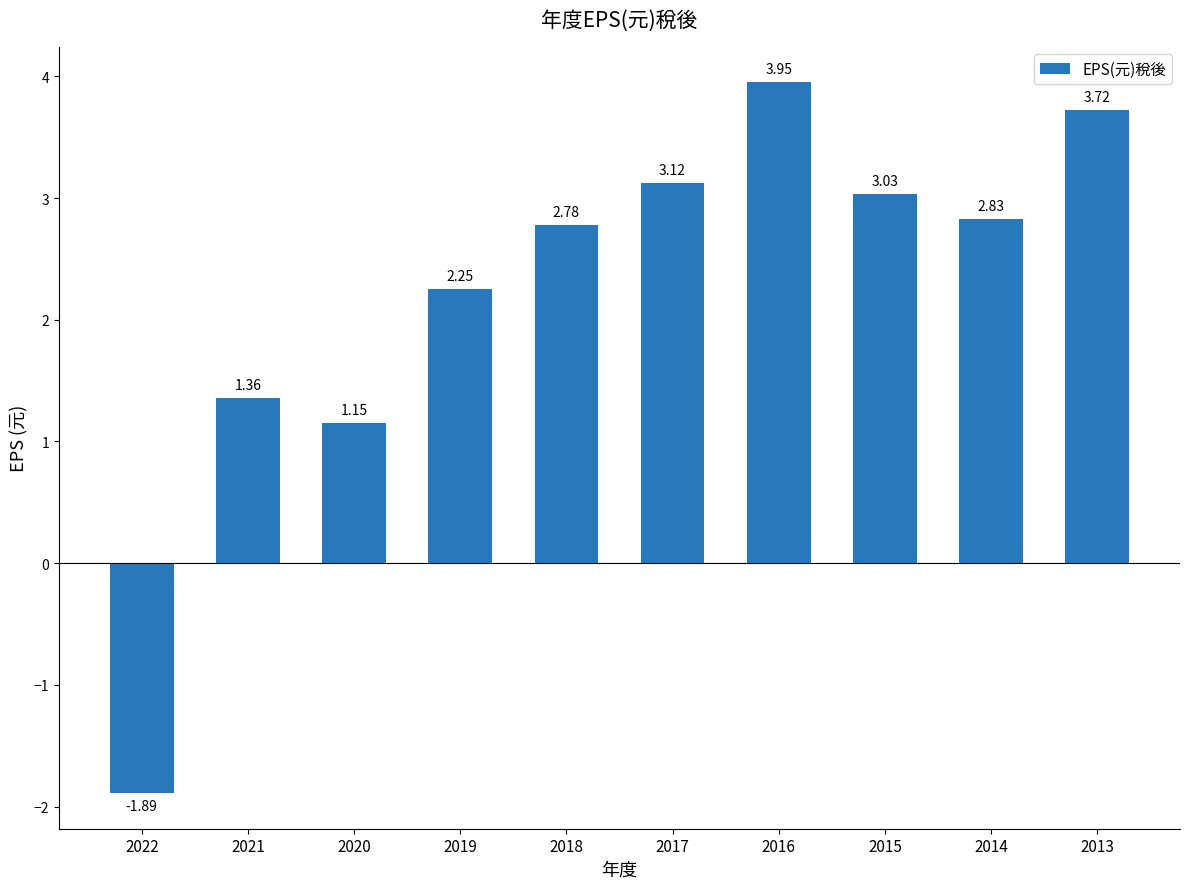

True or false: the data shows 4.1 at 2015.

False